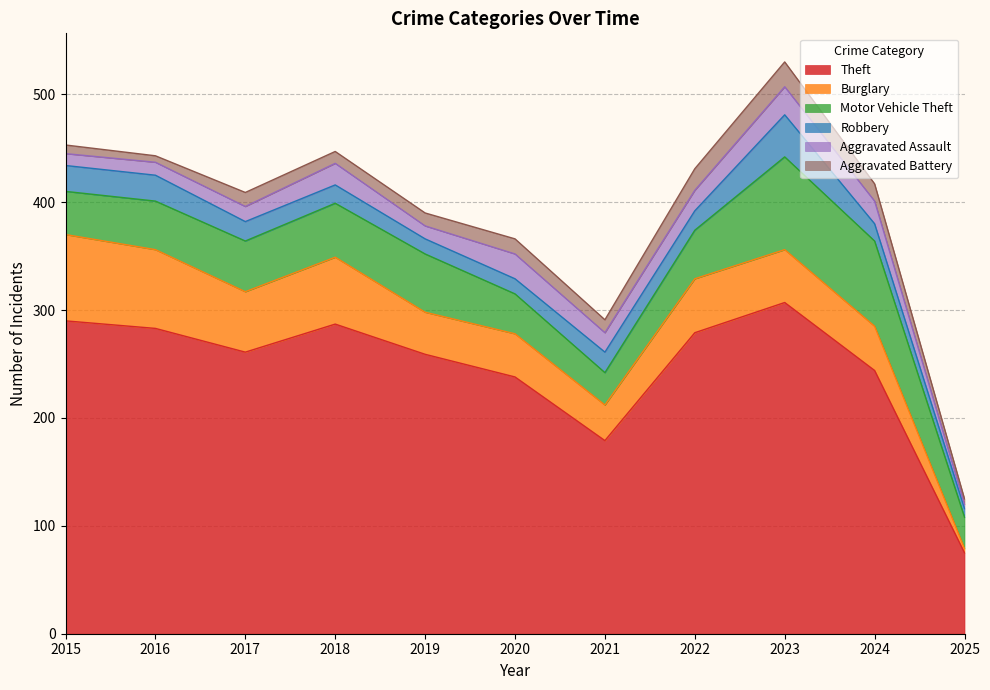

List the labels in order of Theft value, smallest first.

2025, 2021, 2020, 2024, 2019, 2017, 2022, 2016, 2018, 2015, 2023